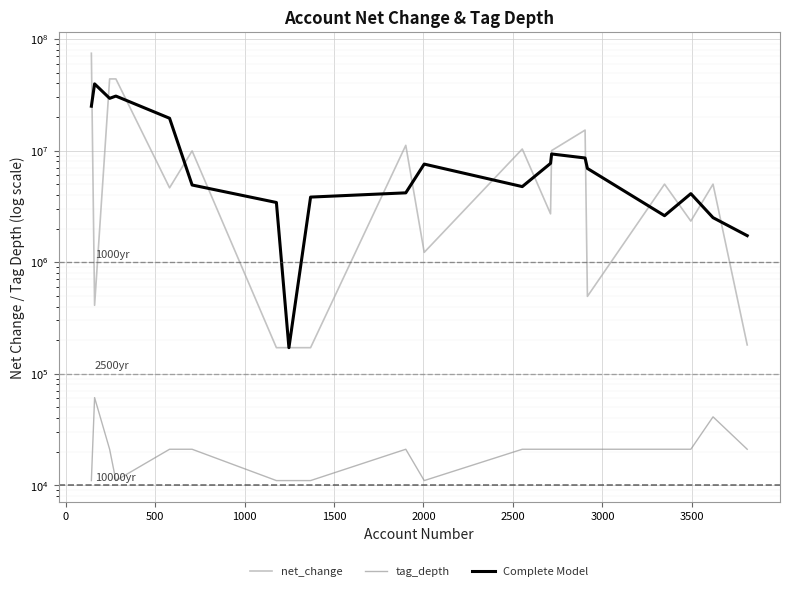

How many interior local valleys does the net_change series have?

6